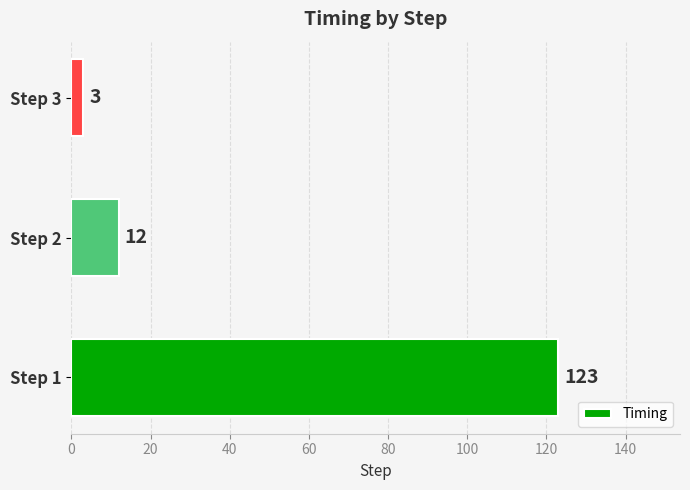

Is it true that the value at Step 2 is 7?

False